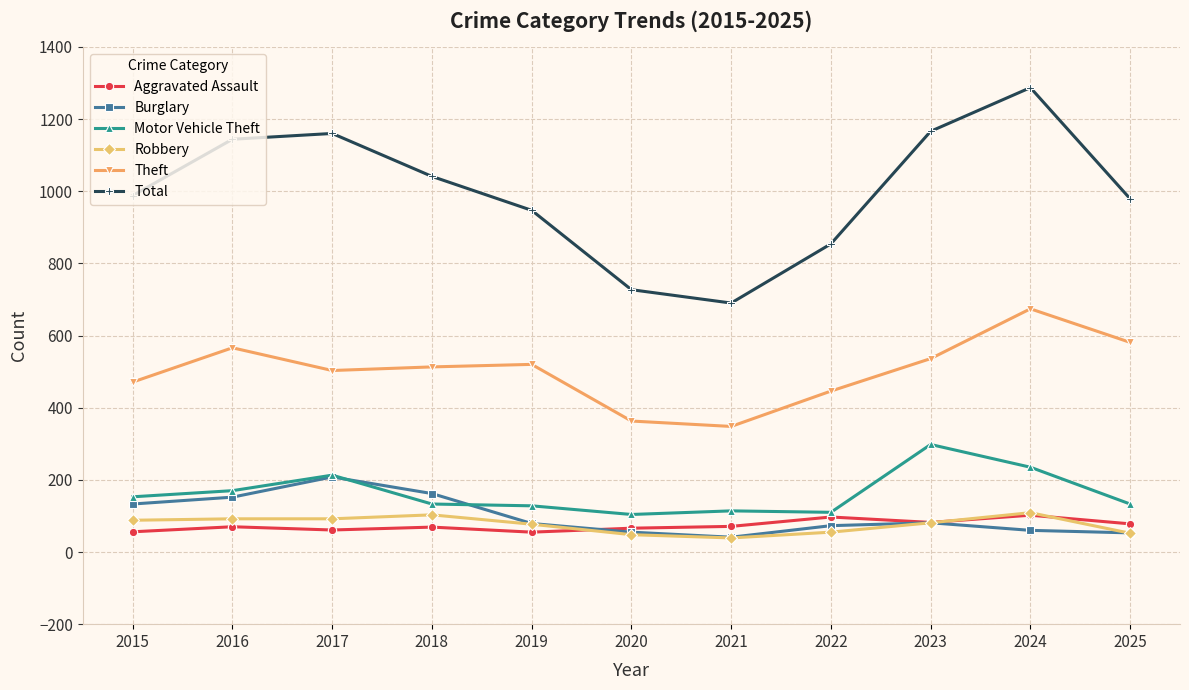

True or false: Theft has more than 1 points higher than both neighbors.

True